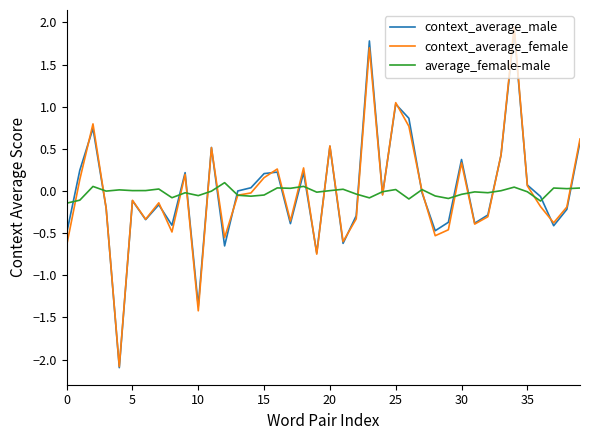

What are all the series names shown in the legend?

context_average_male, context_average_female, average_female-male